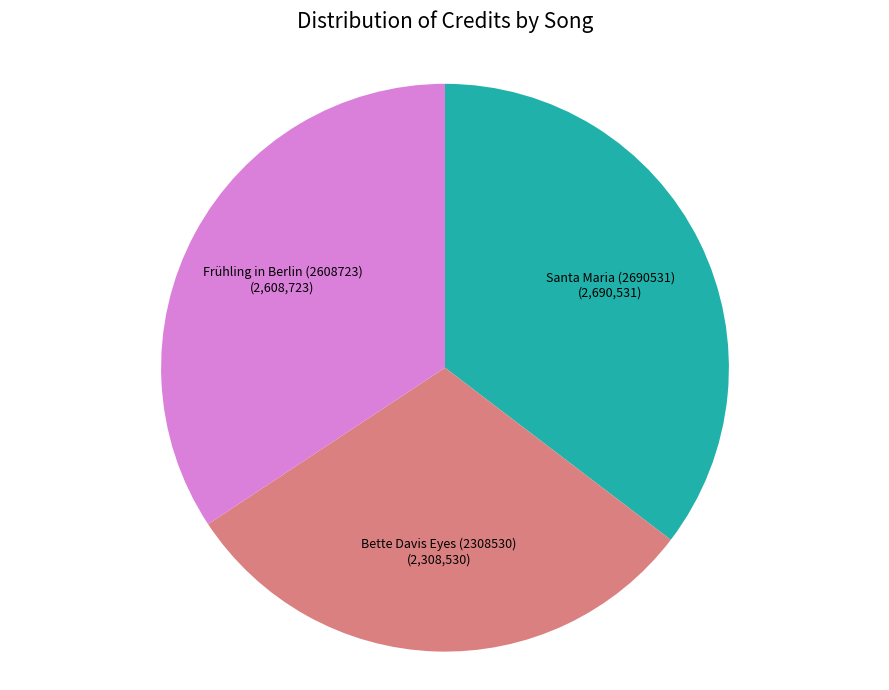

Is the sum of Santa Maria (2690531) and Frühling in Berlin (2608723) greater than half?

Yes